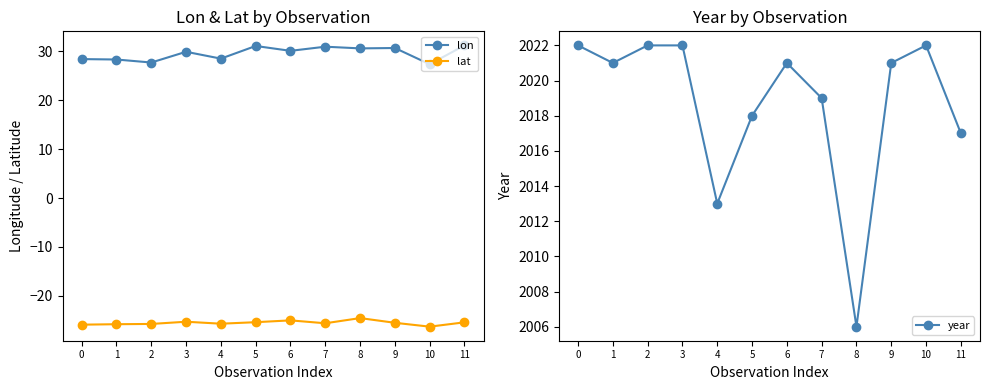

Which series has the largest total across all categories?

year